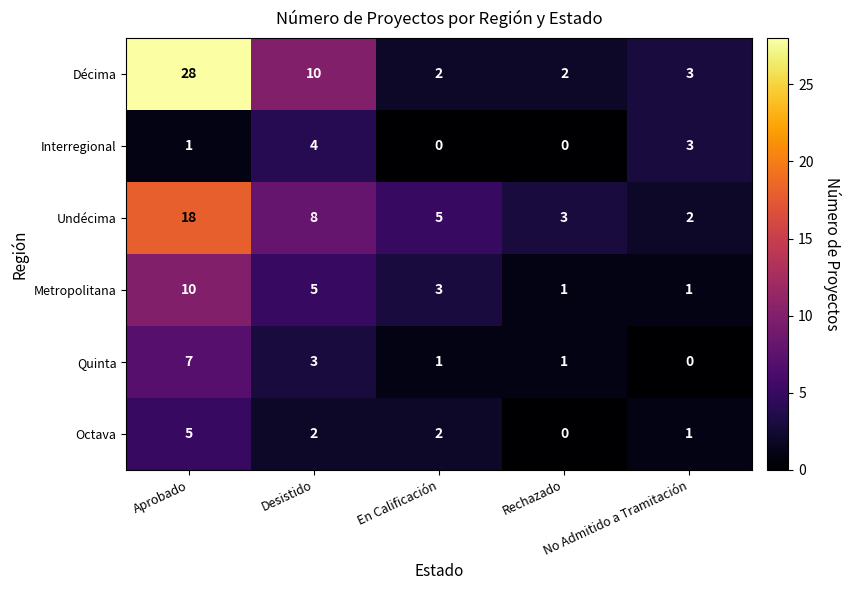

Which series has the largest range (max minus min)?

Décima